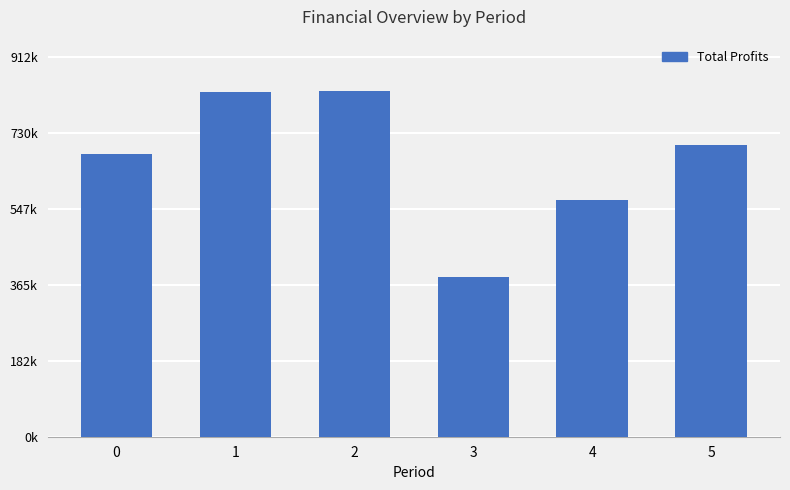

Are the bars horizontal?

No